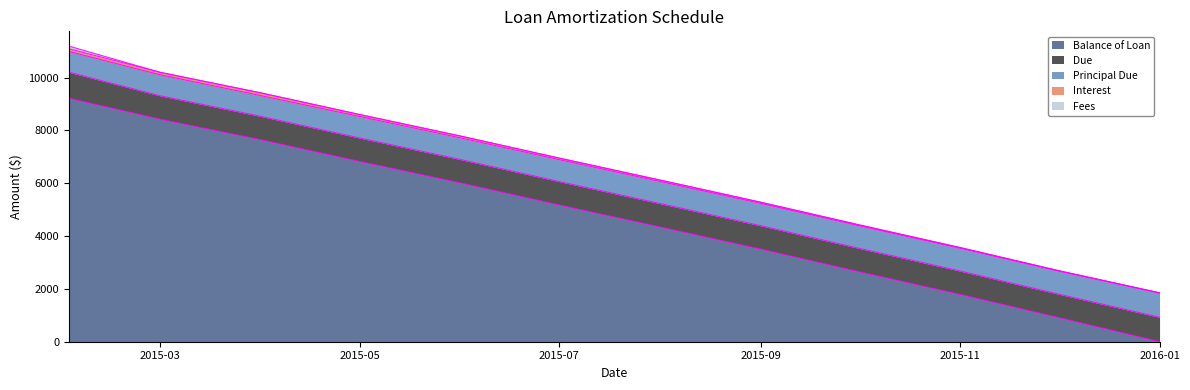

Reading left to right, extract all data points from this chart.

Balance of Loan: 2015-02-01=9214.2	2015-03-01=8420.4	2015-04-01=7637.6	2015-05-01=6825.2	2015-06-01=6007.1	2015-07-01=5178.6	2015-08-01=4343.6	2015-09-01=3500.2	2015-10-01=2647.0	2015-11-01=1786.2	2015-12-01=916.1	2016-01-01=0.0
Due: 2015-02-01=987.7	2015-03-01=887.7	2015-04-01=887.7	2015-05-01=887.7	2015-06-01=887.7	2015-07-01=887.7	2015-08-01=887.7	2015-09-01=887.7	2015-10-01=887.7	2015-11-01=887.7	2015-12-01=887.7	2016-01-01=925.5
Principal Due: 2015-02-01=785.8	2015-03-01=793.8	2015-04-01=782.8	2015-05-01=812.4	2015-06-01=818.2	2015-07-01=828.5	2015-08-01=834.9	2015-09-01=843.5	2015-10-01=853.2	2015-11-01=860.7	2015-12-01=870.1	2016-01-01=916.1
Interest: 2015-02-01=101.9	2015-03-01=93.9	2015-04-01=104.9	2015-05-01=75.3	2015-06-01=69.6	2015-07-01=59.2	2015-08-01=52.8	2015-09-01=44.3	2015-10-01=34.5	2015-11-01=27.0	2015-12-01=17.6	2016-01-01=9.3
Fees: 2015-02-01=100.0	2015-03-01=0.0	2015-04-01=0.0	2015-05-01=0.0	2015-06-01=0.0	2015-07-01=0.0	2015-08-01=0.0	2015-09-01=0.0	2015-10-01=0.0	2015-11-01=0.0	2015-12-01=0.0	2016-01-01=0.0